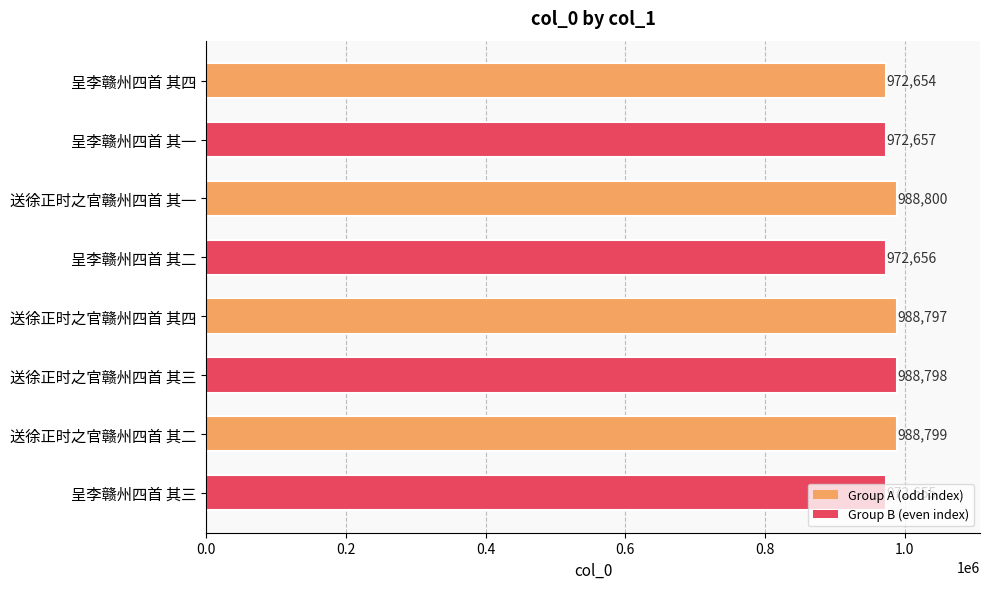

Which has a higher value, 送徐正时之官赣州四首 其三 or 呈李赣州四首 其三?

送徐正时之官赣州四首 其三